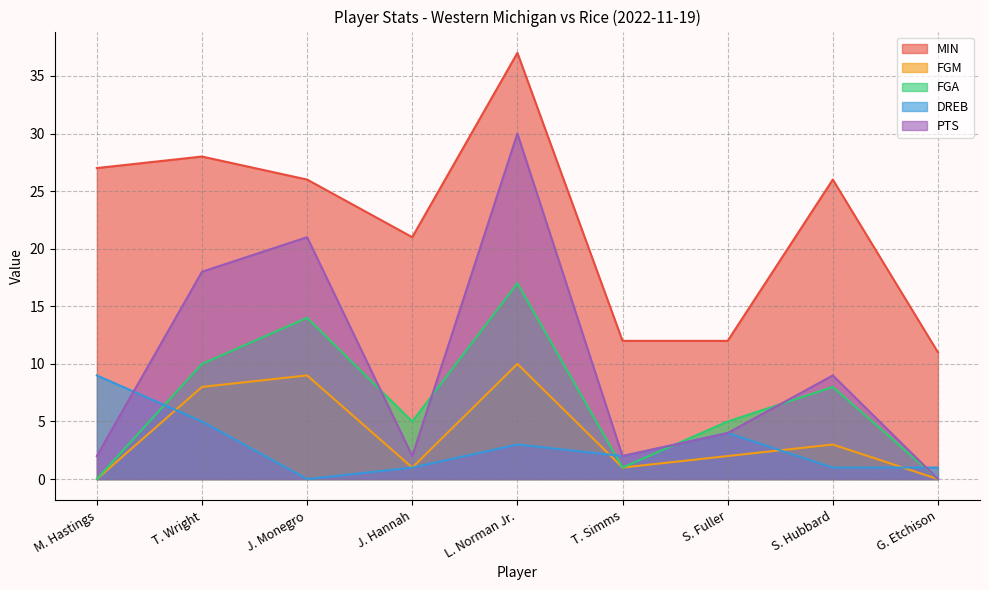

Reading left to right, transcribe all the data shown in this chart.

MIN: 27	28	26	21	37	12	12	26	11
FGM: 0	8	9	1	10	1	2	3	0
FGA: 0	10	14	5	17	1	5	8	0
DREB: 9	5	0	1	3	2	4	1	1
PTS: 2	18	21	2	30	2	4	9	0